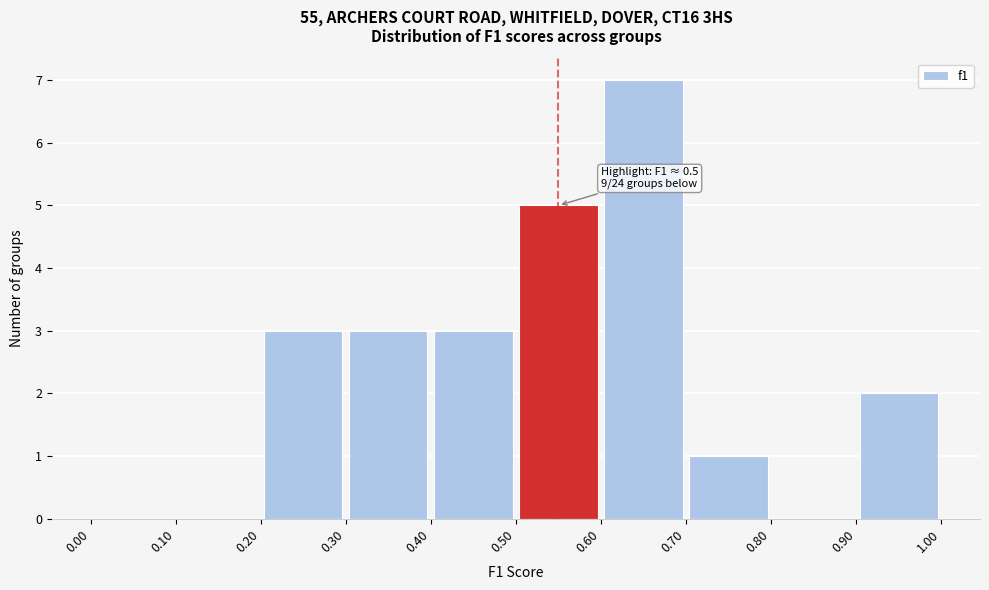

Over which range of the x-axis is the bar tallest?

0.60 to 0.70